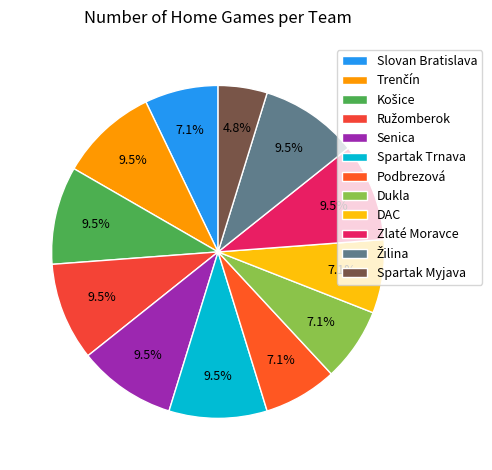

Rank the categories by value from lowest to highest.

Spartak Myjava, Slovan Bratislava, Podbrezová, Dukla, DAC, Trenčín, Košice, Ružomberok, Senica, Spartak Trnava, Zlaté Moravce, Žilina